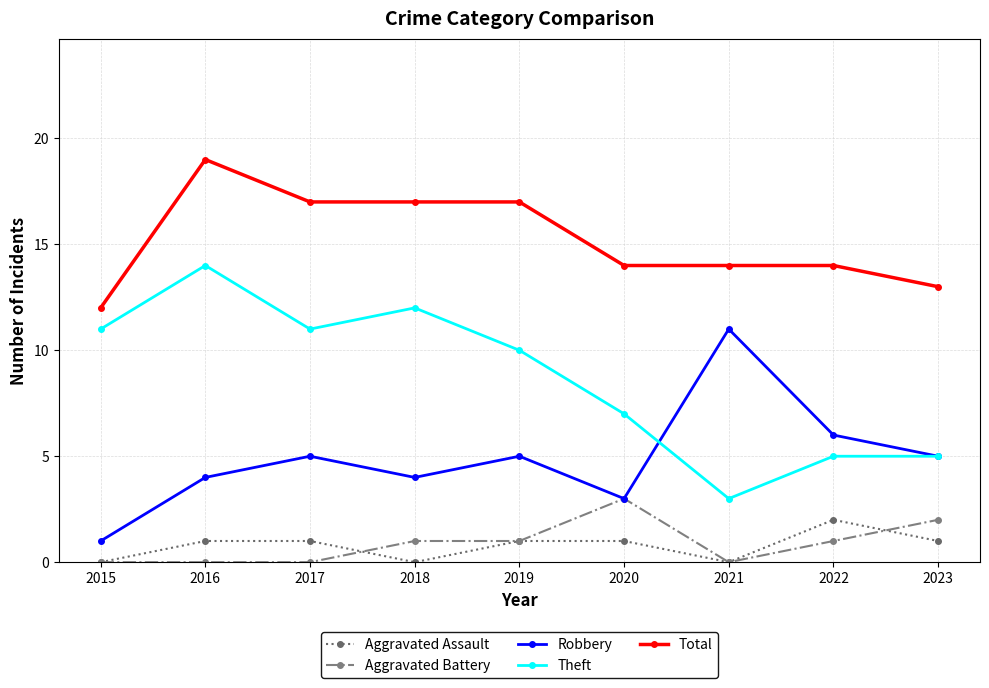

The value of Theft at 2023 is 5. True or false?

True